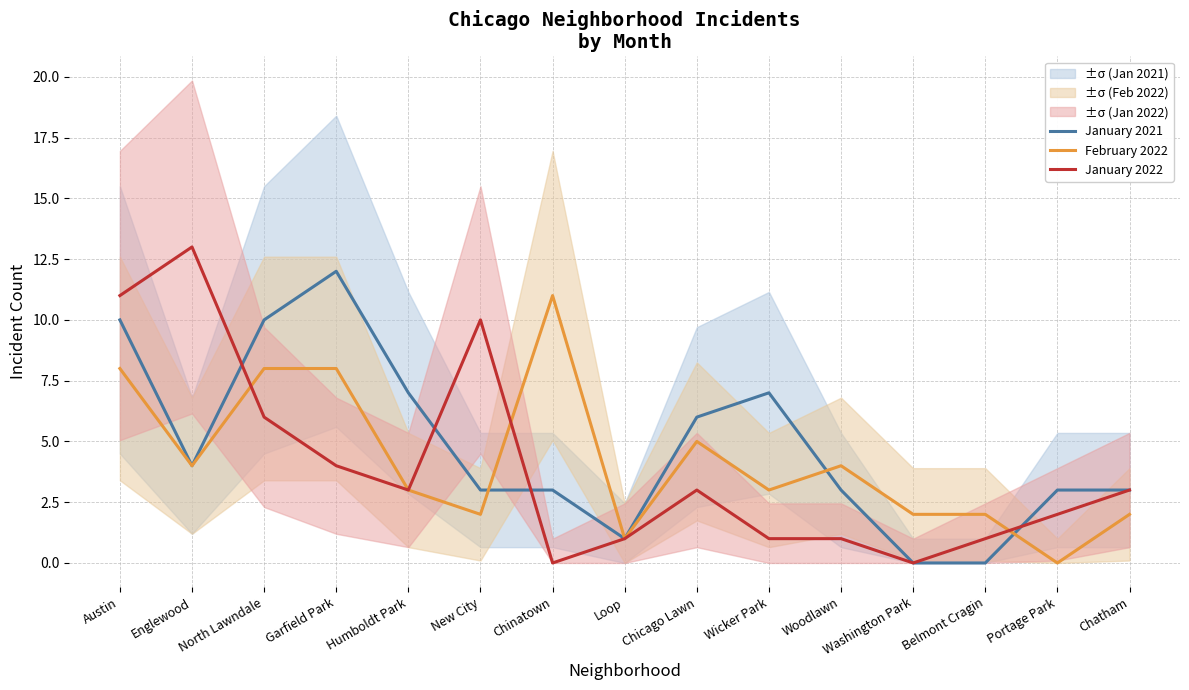

What is the label of the 11th point from the right?

Humboldt Park